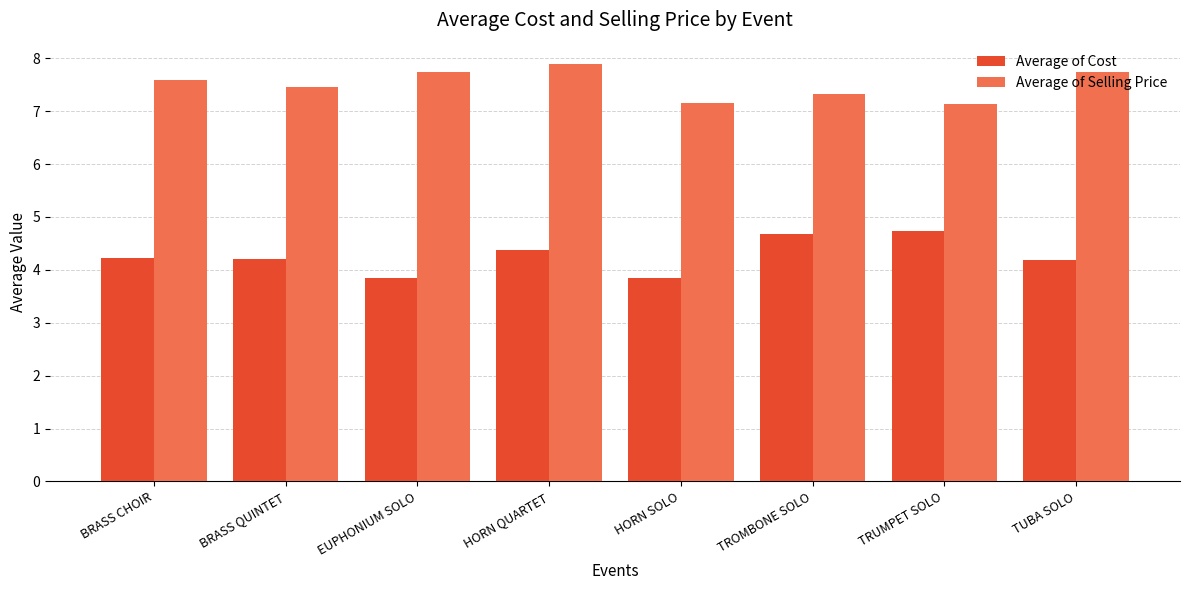

What is the difference between the Average of Selling Price values at HORN SOLO and TUBA SOLO?

0.6